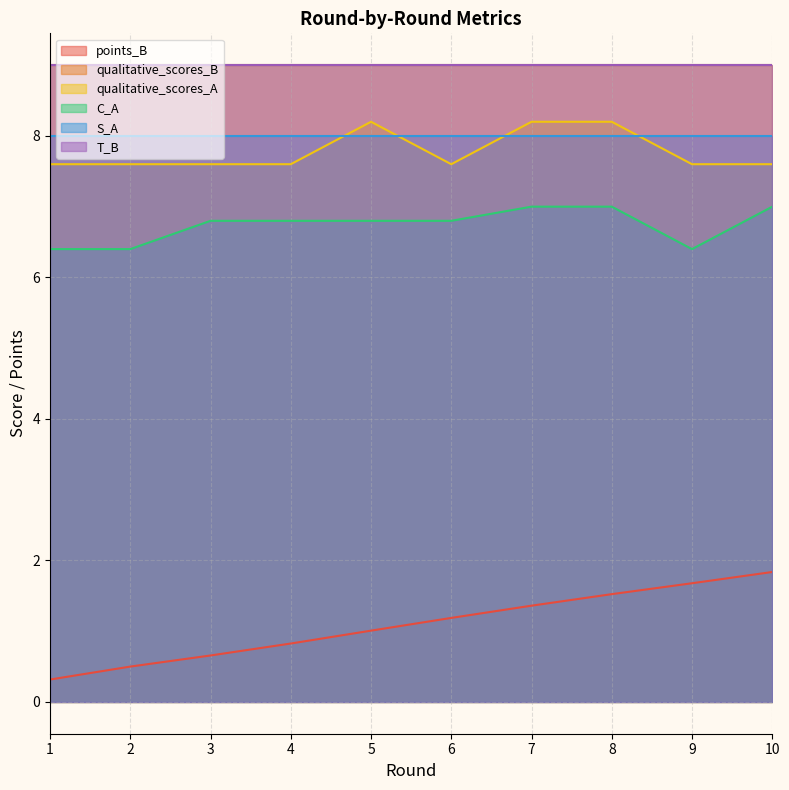

Does the chart display data point markers on the line(s)?

No